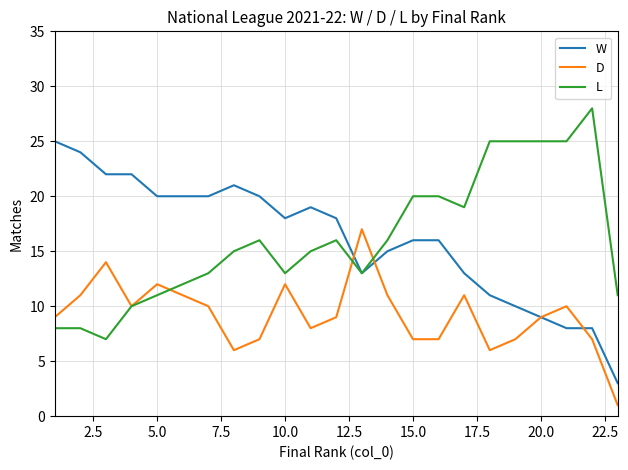

What is the highest value of the W series?

25